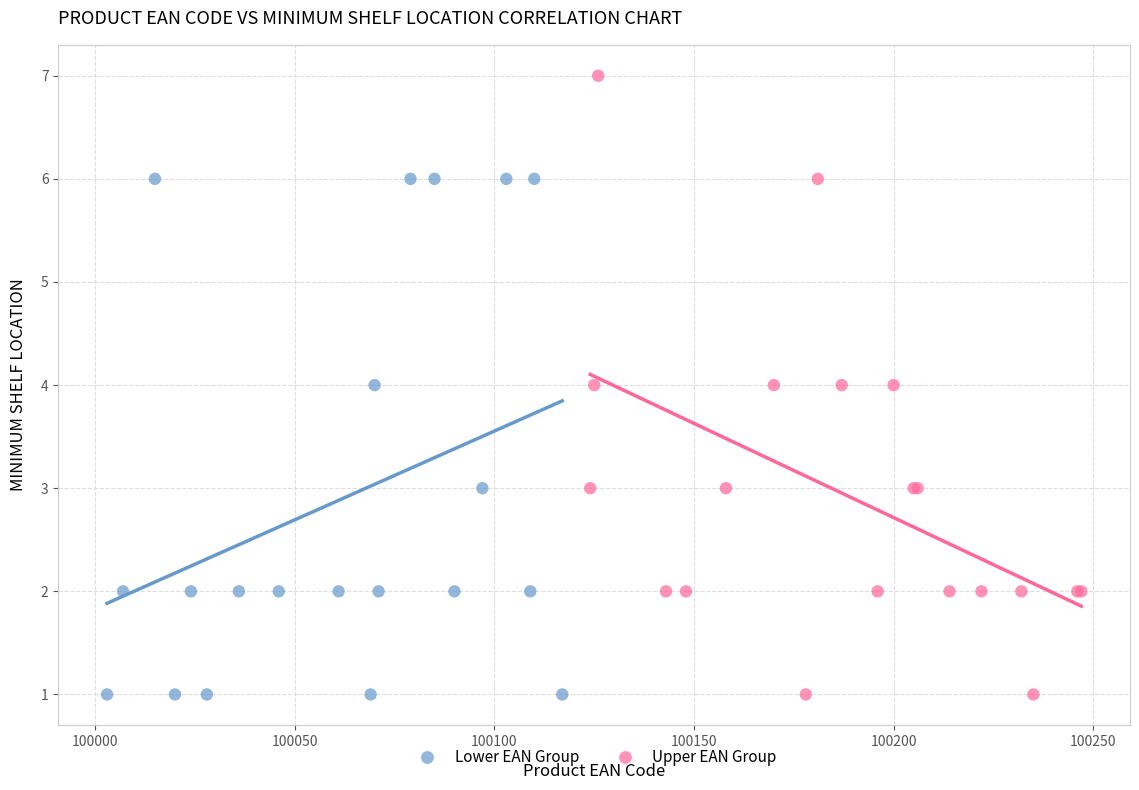

Which series has the widest spread of Y values?

Upper EAN Group